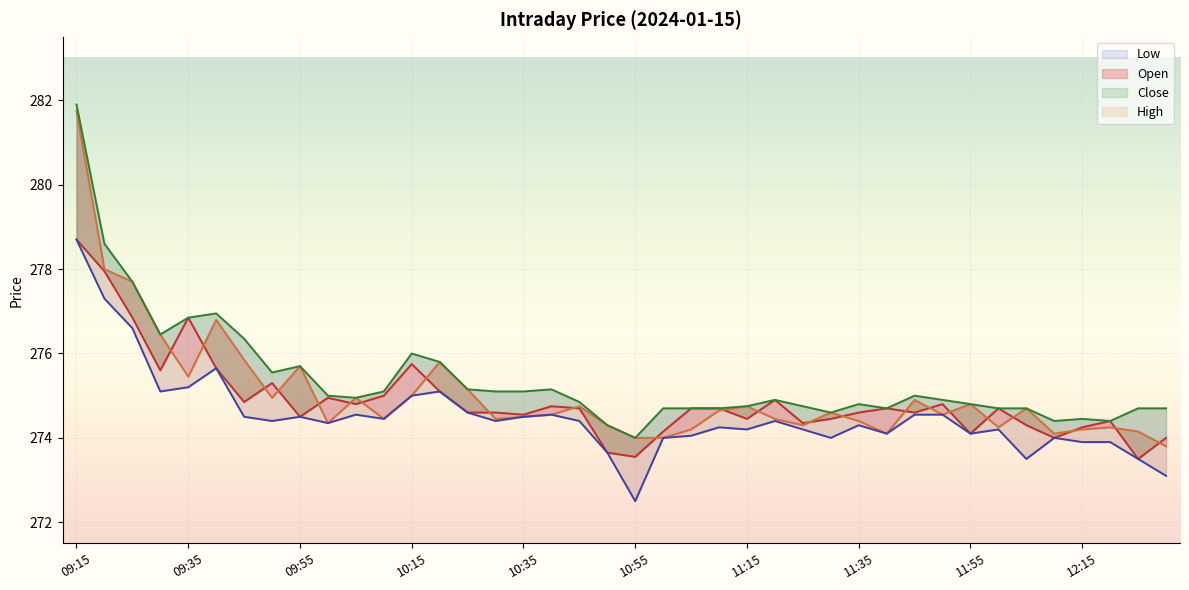

True or false: Low and Close cross at least once.

False